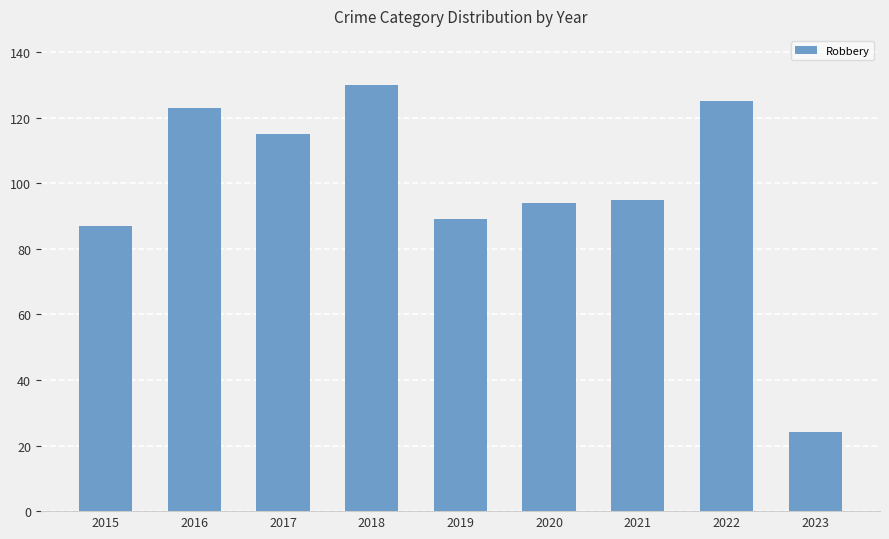

What is the sum of the values at 2021 and 2018?

225